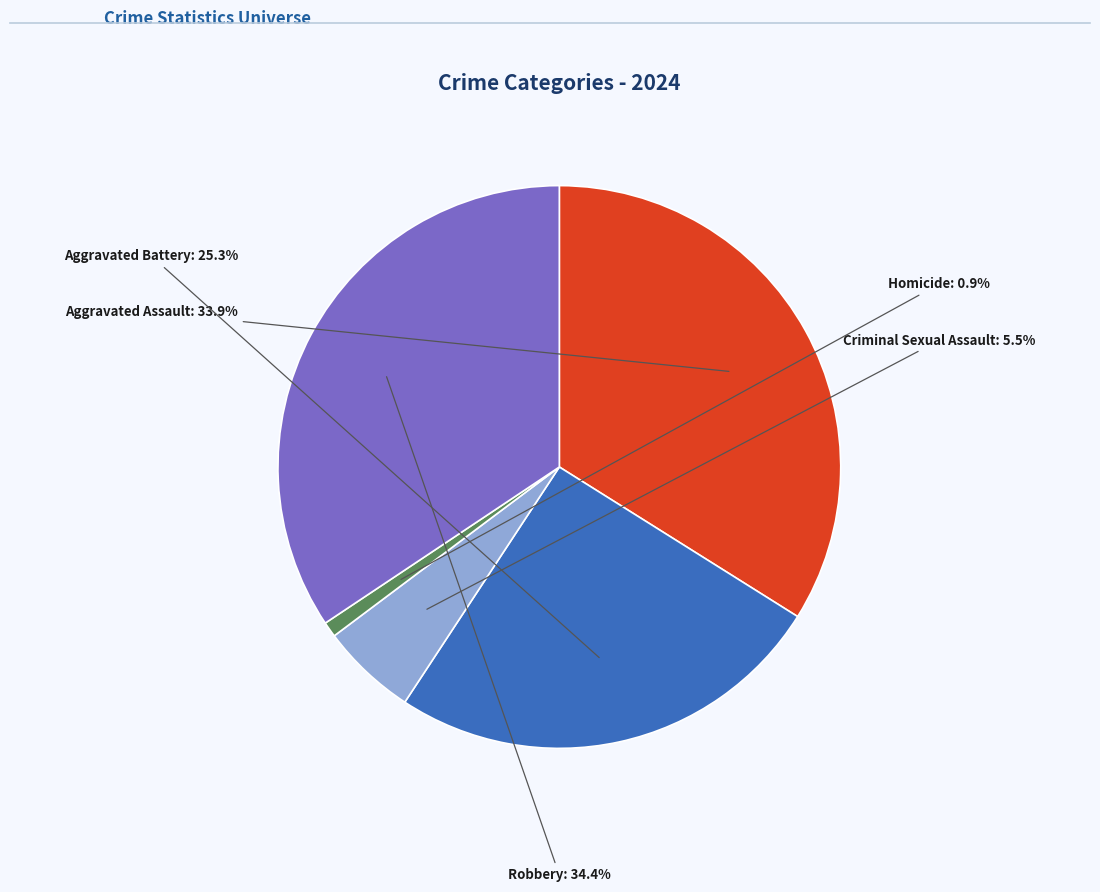

Does any single category account for the majority?

No